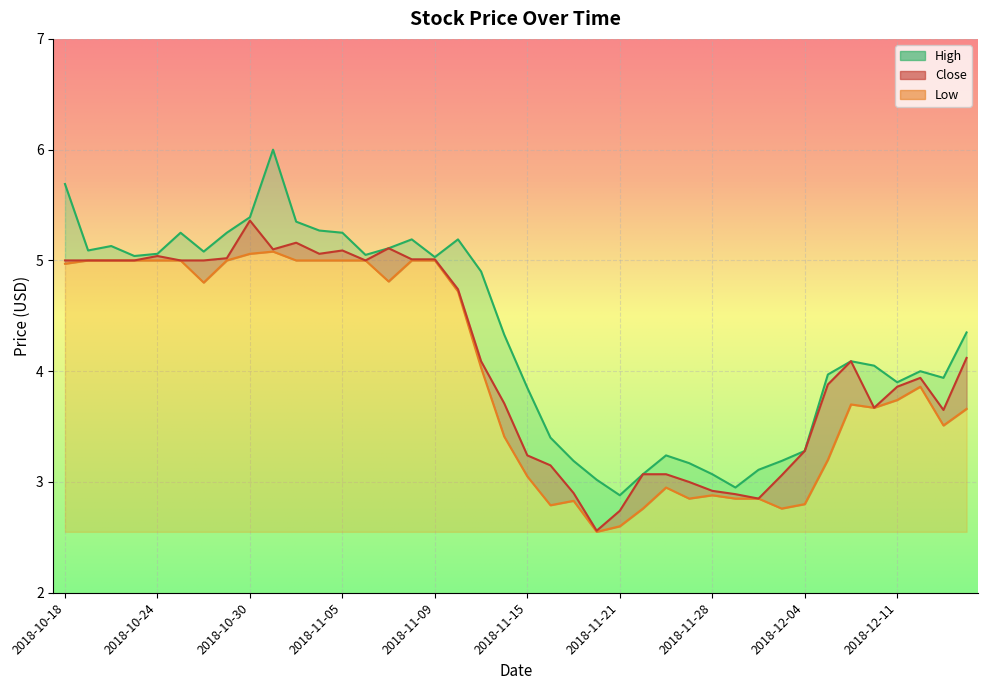

True or false: High and Low intersect in this chart.

False